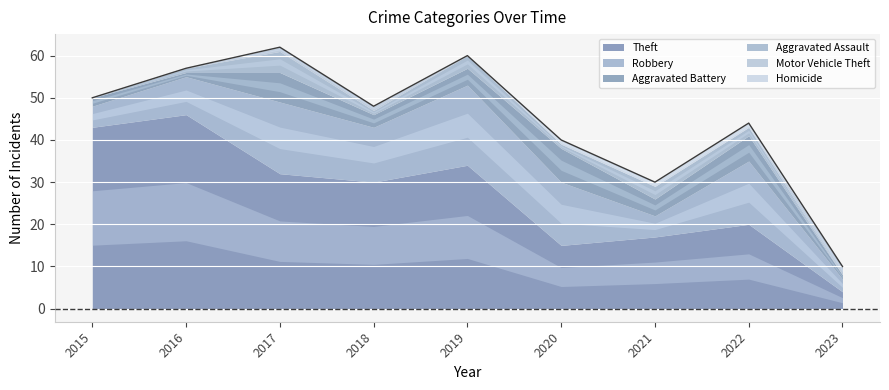

How many distinct data groups are displayed?

6